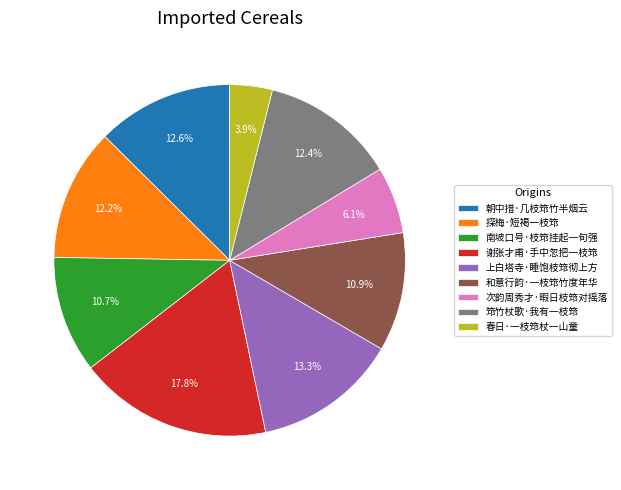

The 谢张才甫·手中忽把一枝筇 slice represents 18% of the pie. True or false?

True